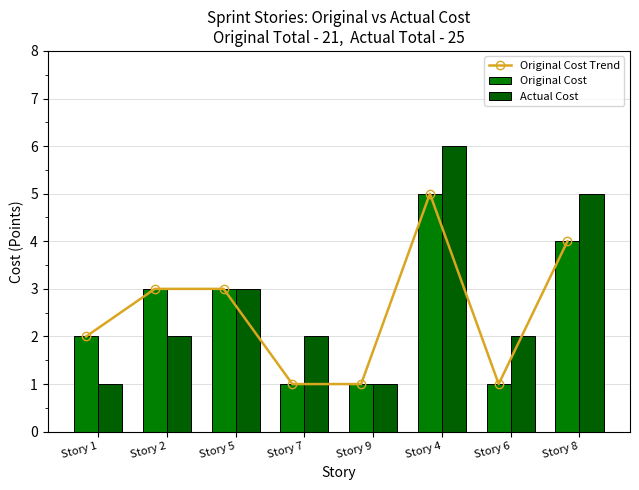

Where does the Original Cost series first go above 3?

Story 4